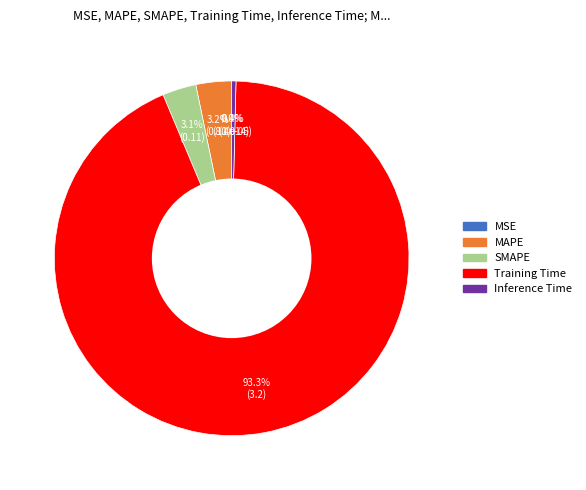

Which slice represents more than half of the pie?

Training Time